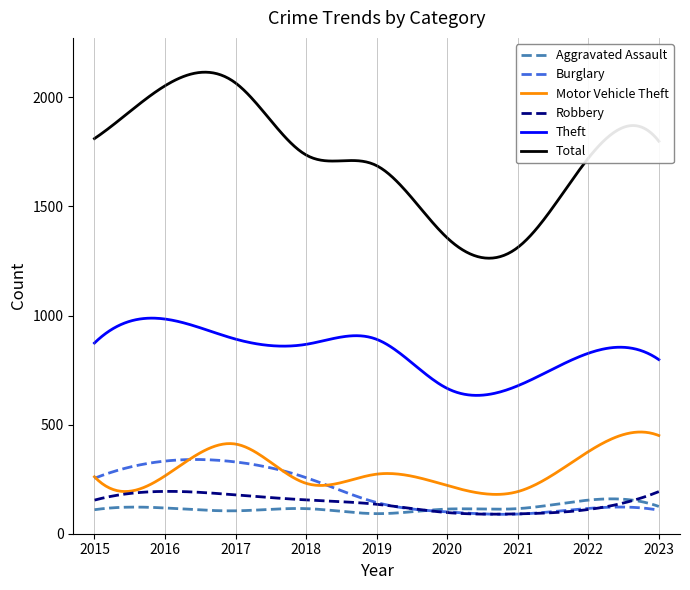

Does the chart display data point markers on the line(s)?

No